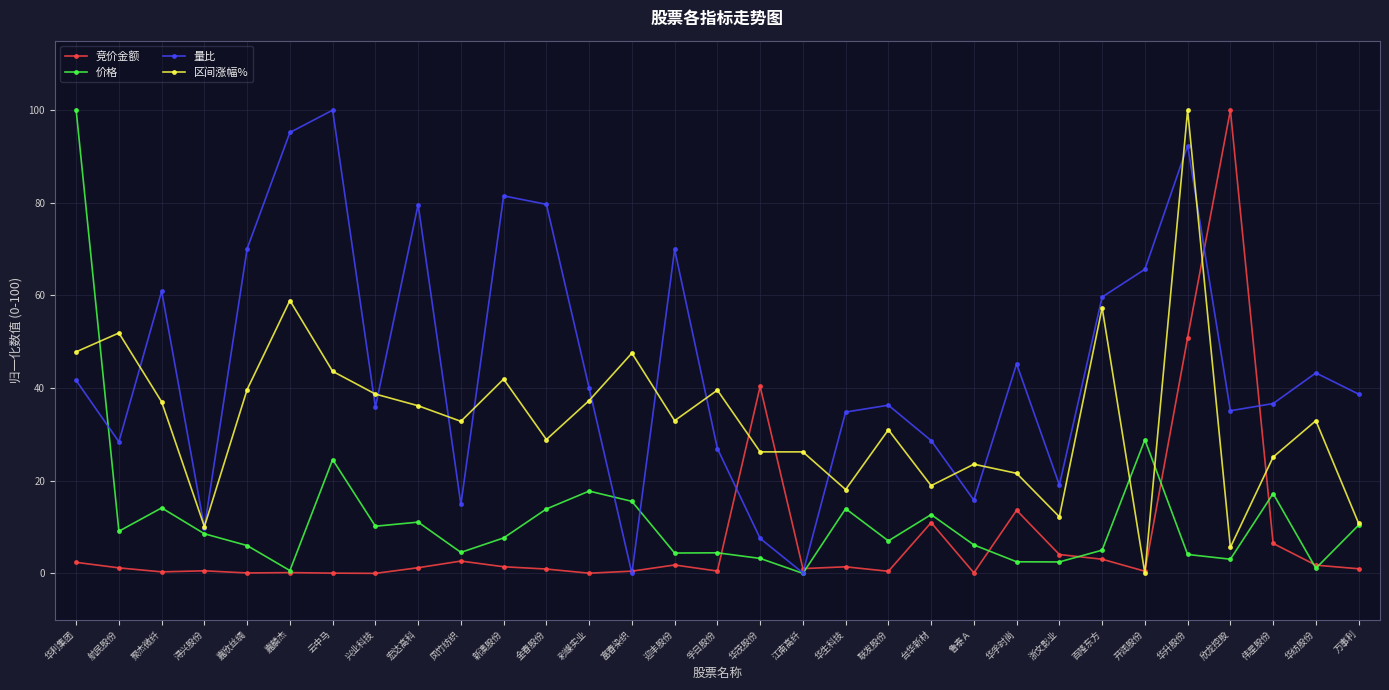

What is the value of the 价格 point at the 14th from the left?

15.5